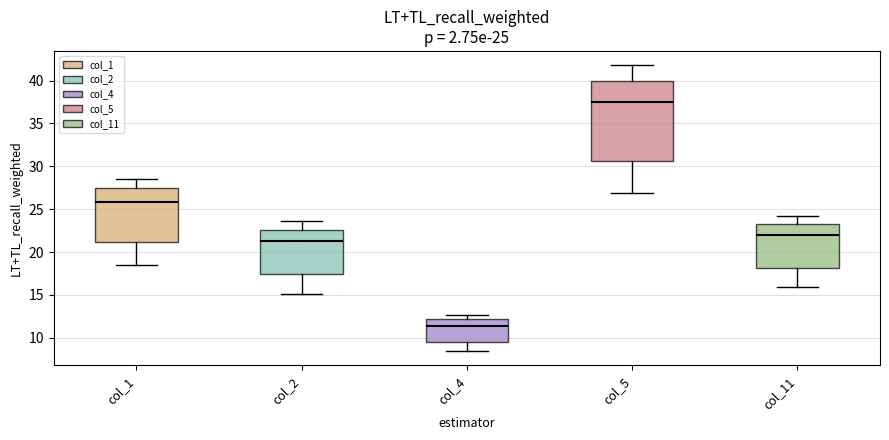

Which box's median line is the lowest?

col_4